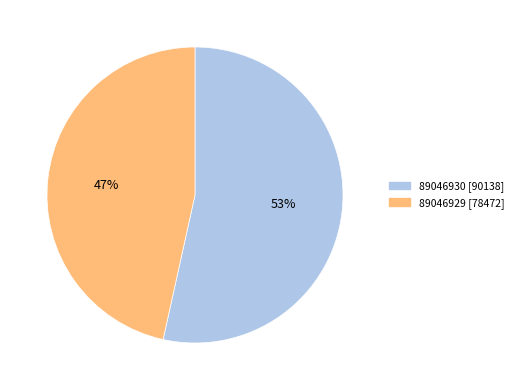

To the nearest percent, what portion does 89046930 represent?

53%